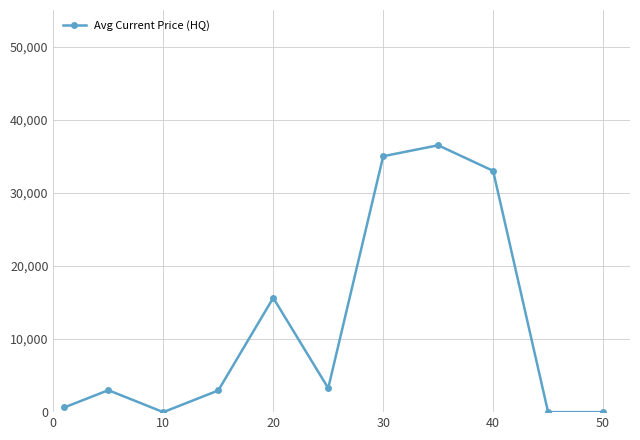

What is the maximum value shown in the chart?

36500.0